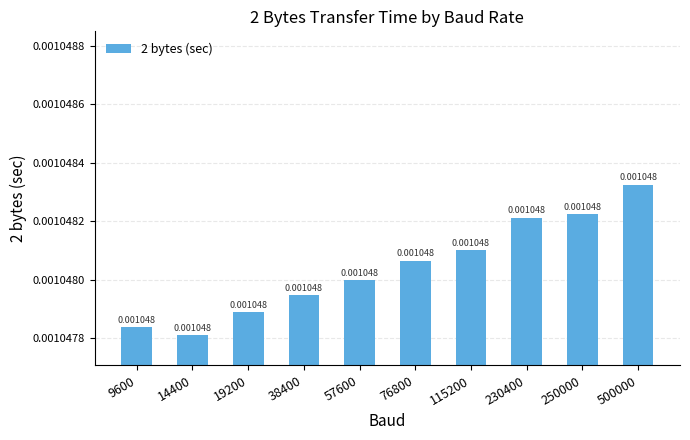

Between 230400 and 57600, which is larger?

230400